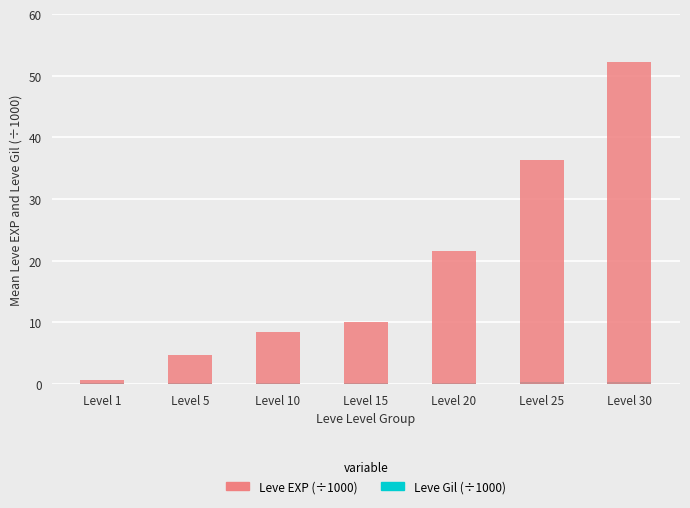

What is the difference between the maximum and minimum values in the Leve EXP (÷1000) series?

51.6